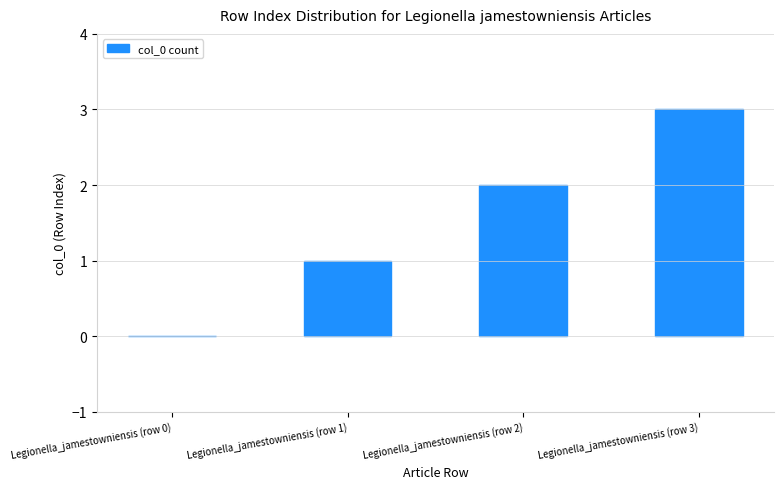

What is the maximum value shown in the chart?

3